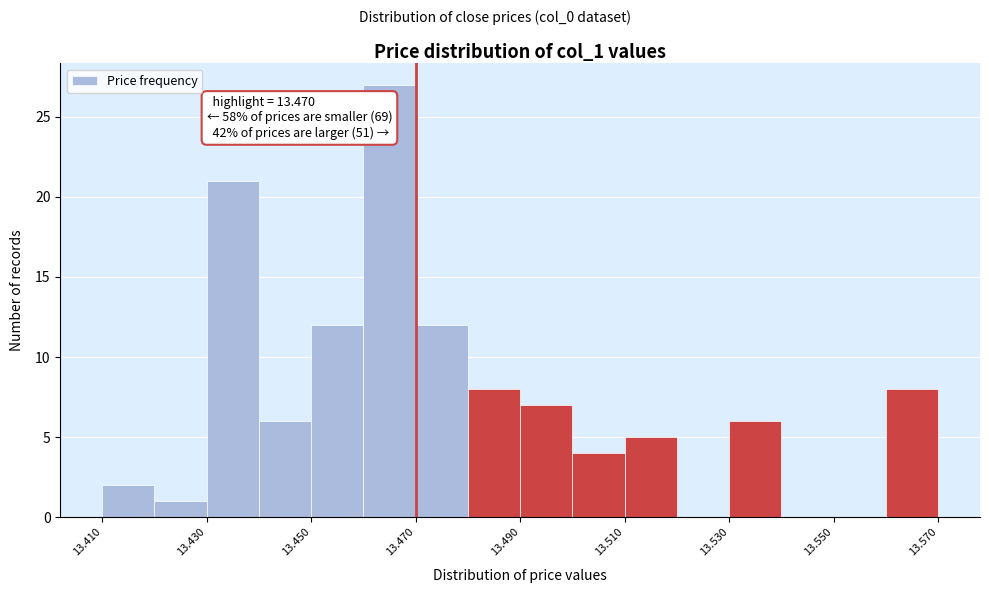

Which range on the x-axis has the tallest bar?

13.46 to 13.47